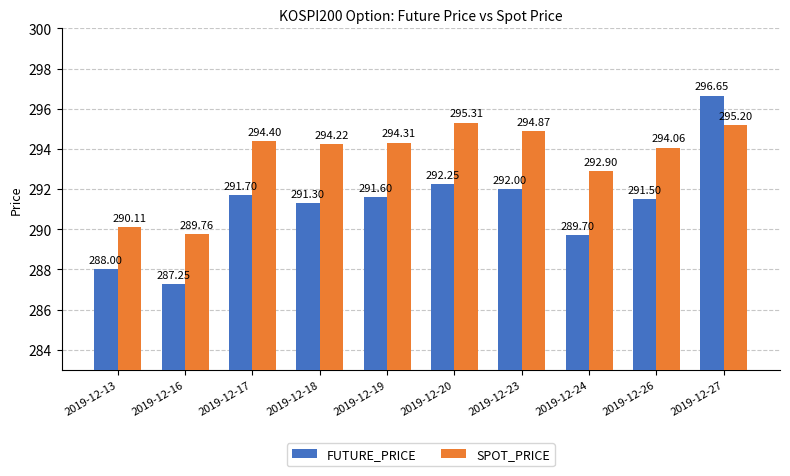

List the series in order of their overall mean, highest first.

SPOT_PRICE, FUTURE_PRICE